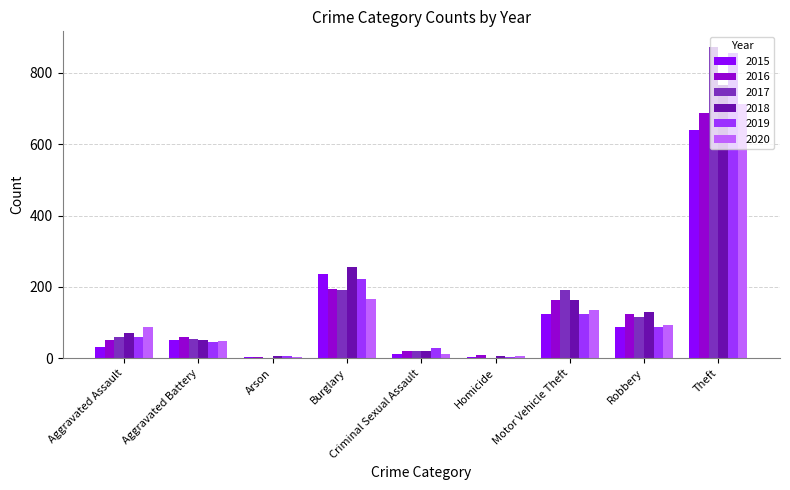

The value of 2019 at Burglary is 377. True or false?

False